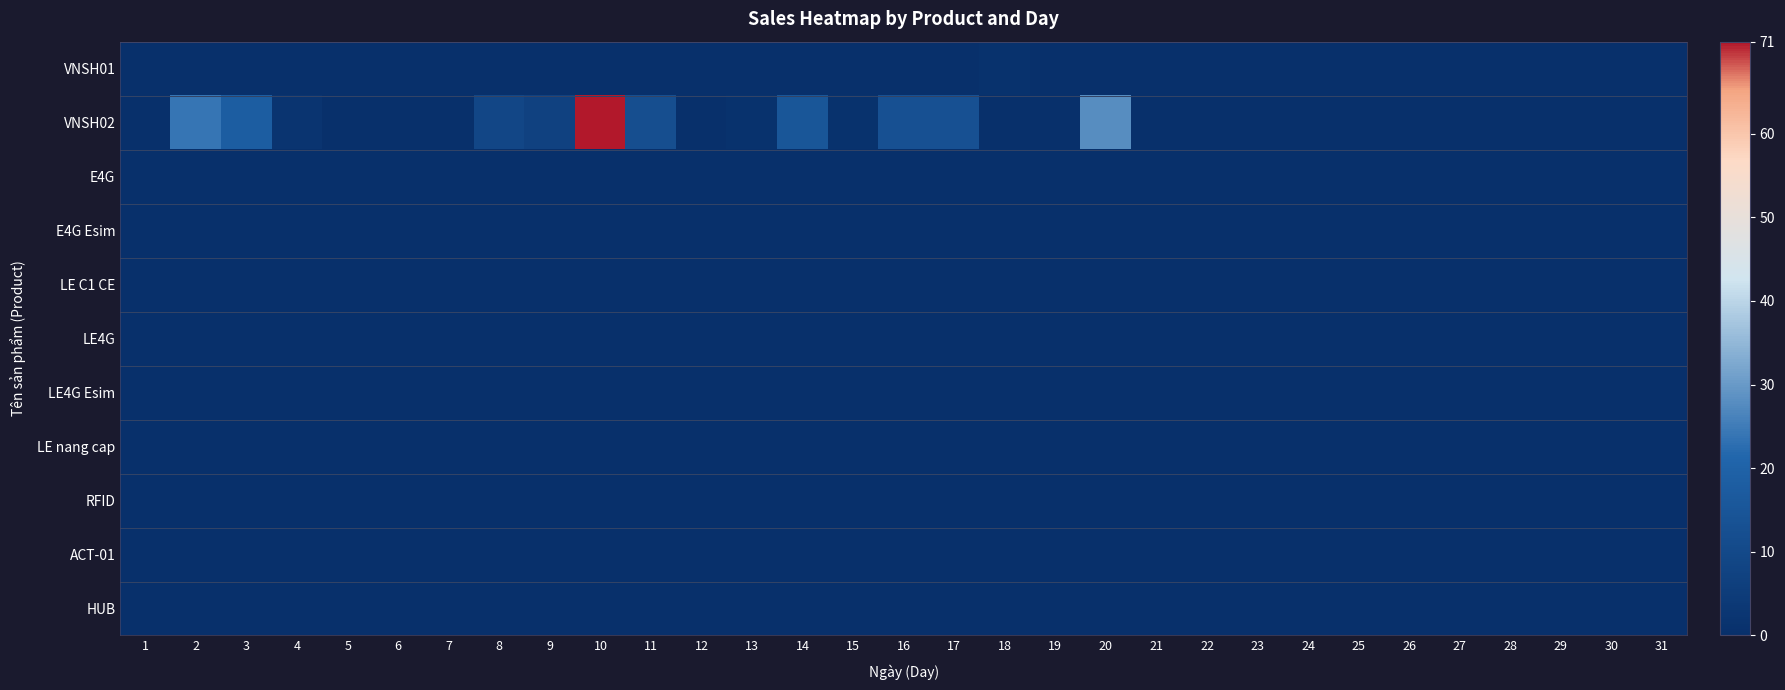

At how many categories does at least one series exceed 57?

1